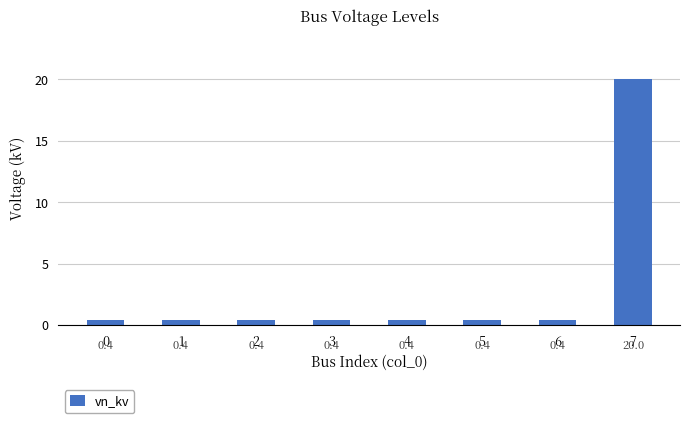

What is the value of the 1st bar from the left?

0.4